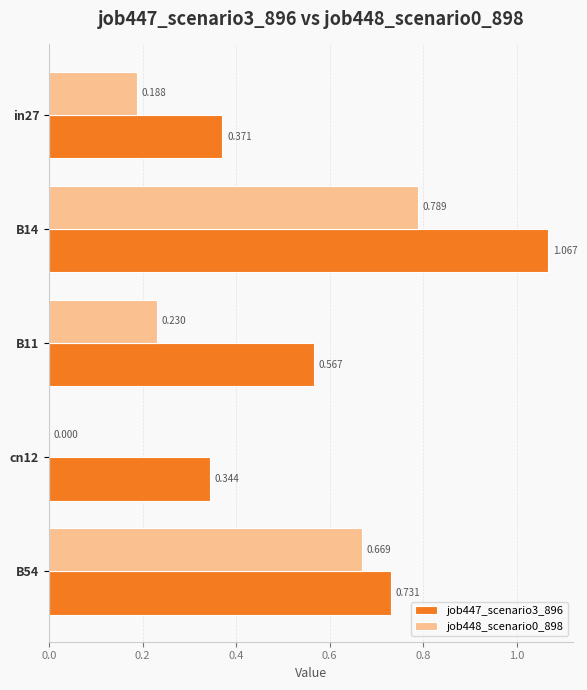

How many series are shown in this chart?

2